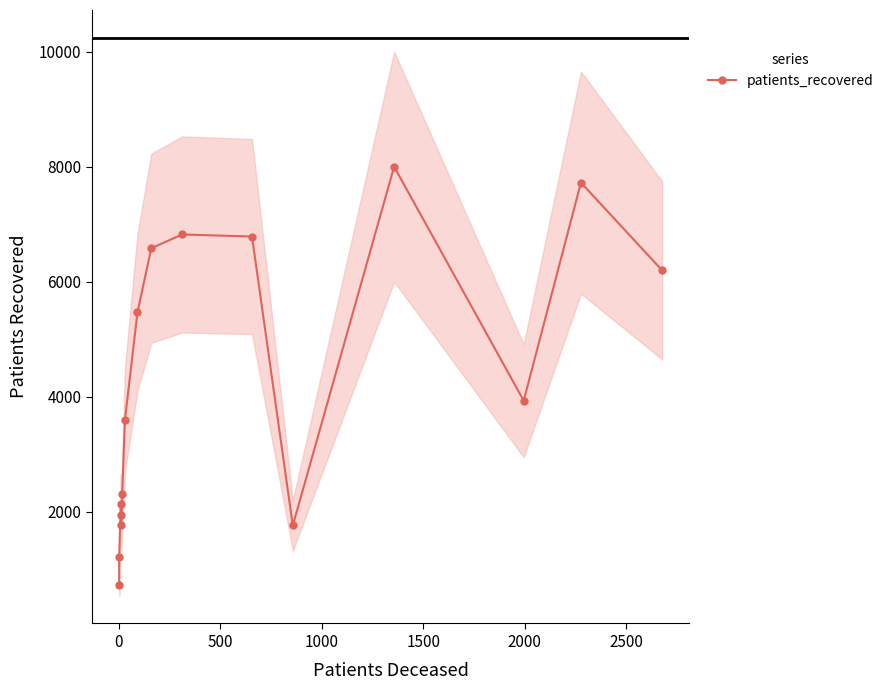

How many data points are less than 3931?

8